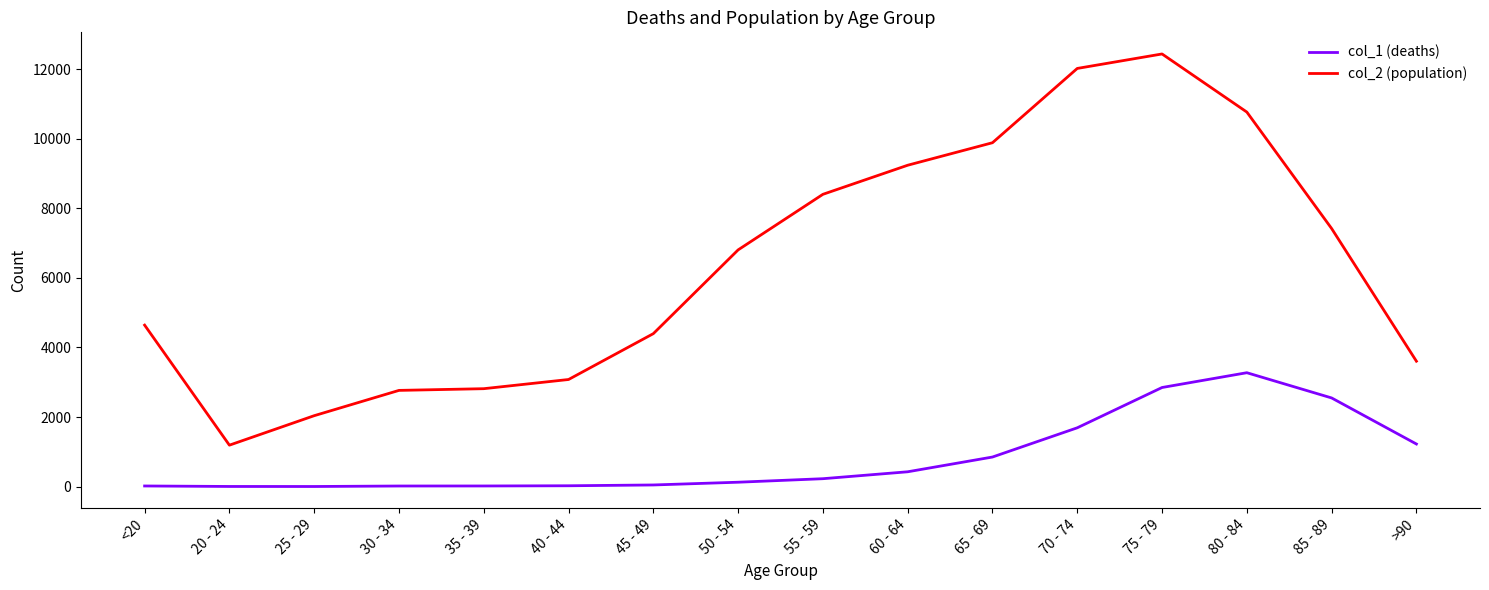

The value of col_1 (deaths) at 70 - 74 is 2621. True or false?

False